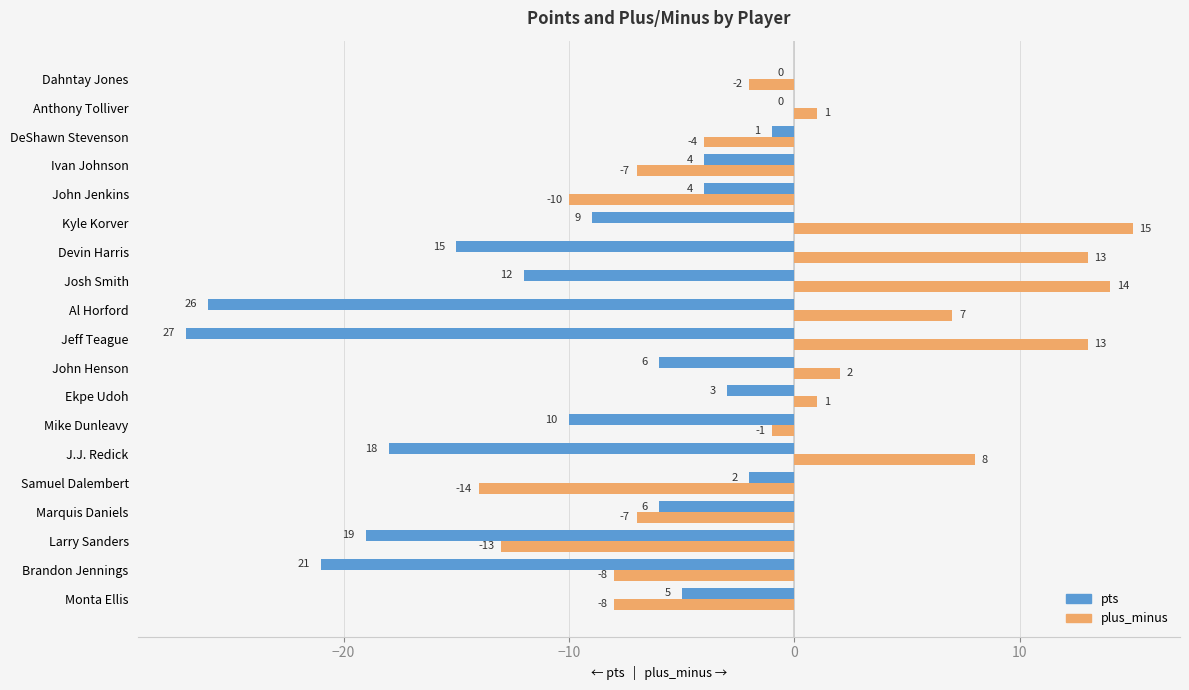

Which series changed the most between John Henson and Ivan Johnson?

plus_minus